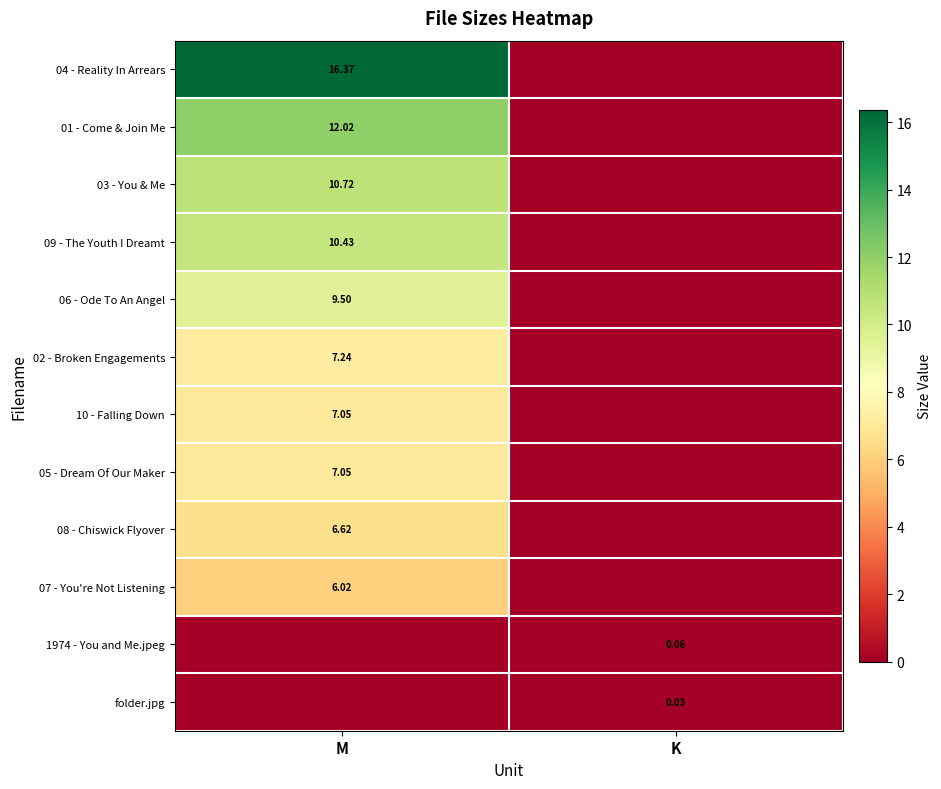

Rank the series by their maximum value, from lowest to highest.

folder.jpg, 1974 - You and Me.jpeg, 07 - You're Not Listening, 08 - Chiswick Flyover, 10 - Falling Down, 05 - Dream Of Our Maker, 02 - Broken Engagements, 06 - Ode To An Angel, 09 - The Youth I Dreamt, 03 - You & Me, 01 - Come & Join Me, 04 - Reality In Arrears